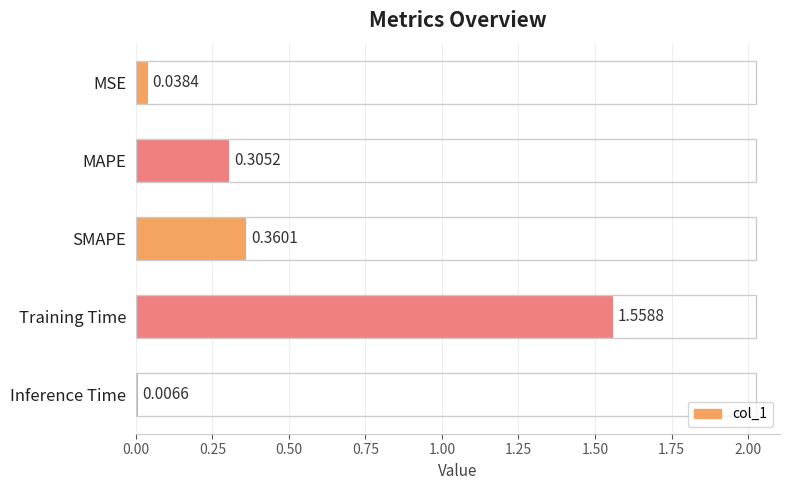

What is the difference between the values at MSE and Training Time?

1.5